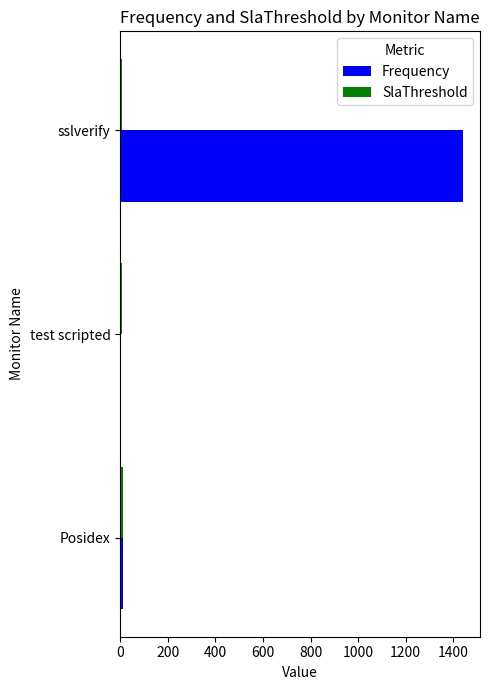

At which category does the chart reach its peak across all series?

sslverify